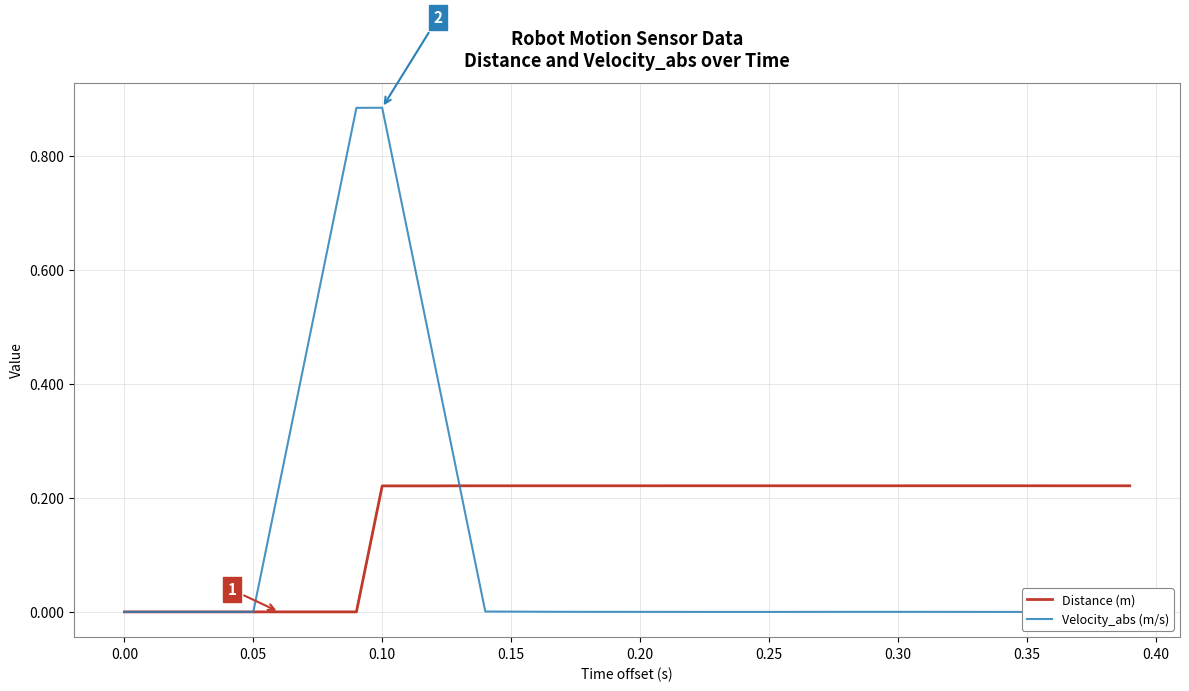

How many values in Distance (m) are above zero?

30